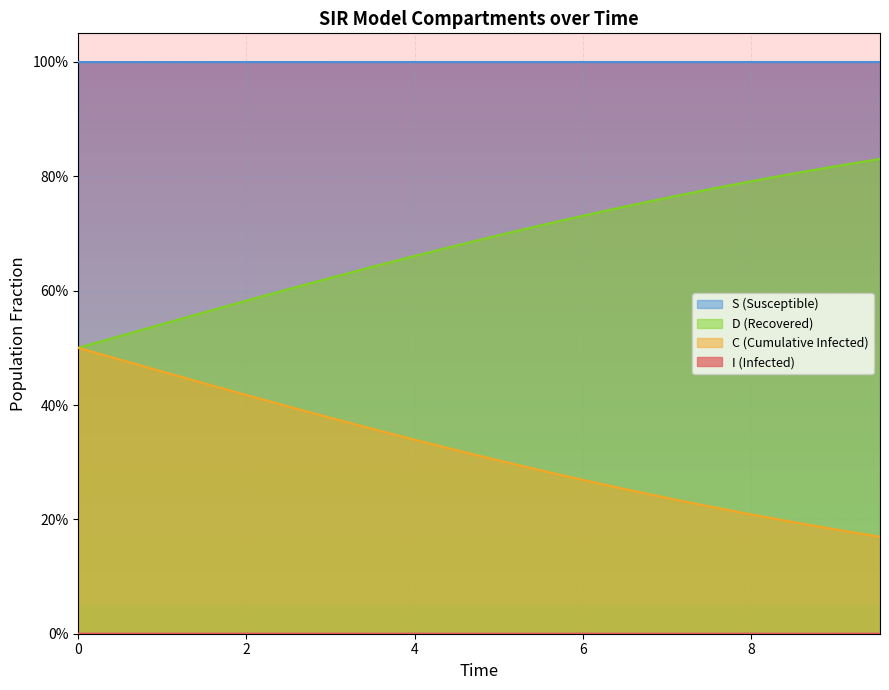

What are all the series names shown in the legend?

S, I, C, D